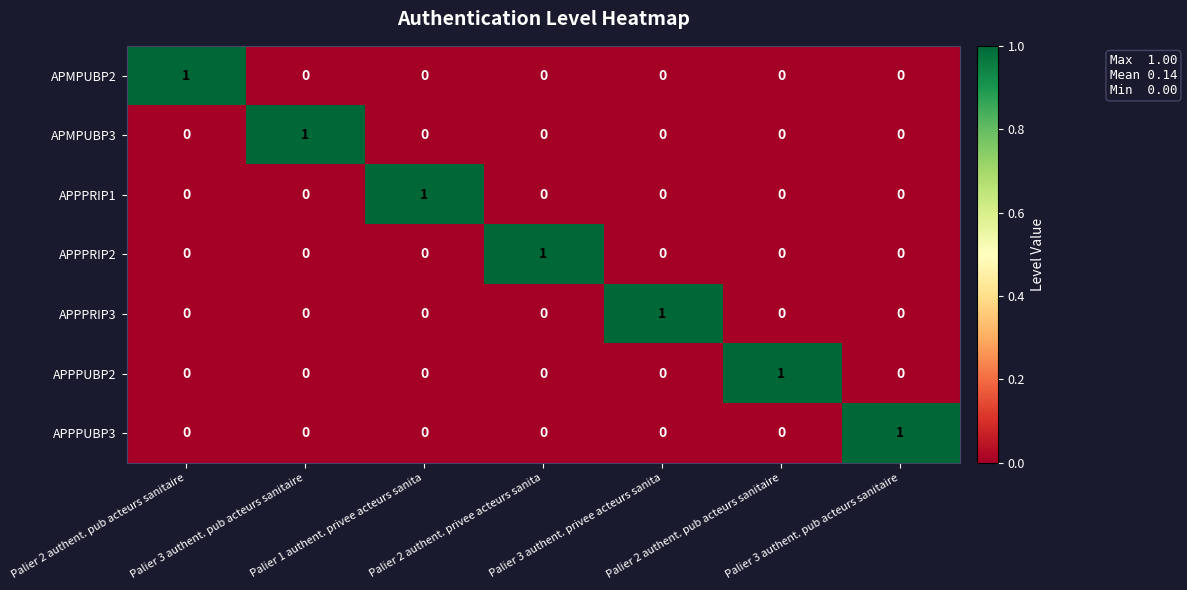

How many values in the APMPUBP2 series exceed 0?

1